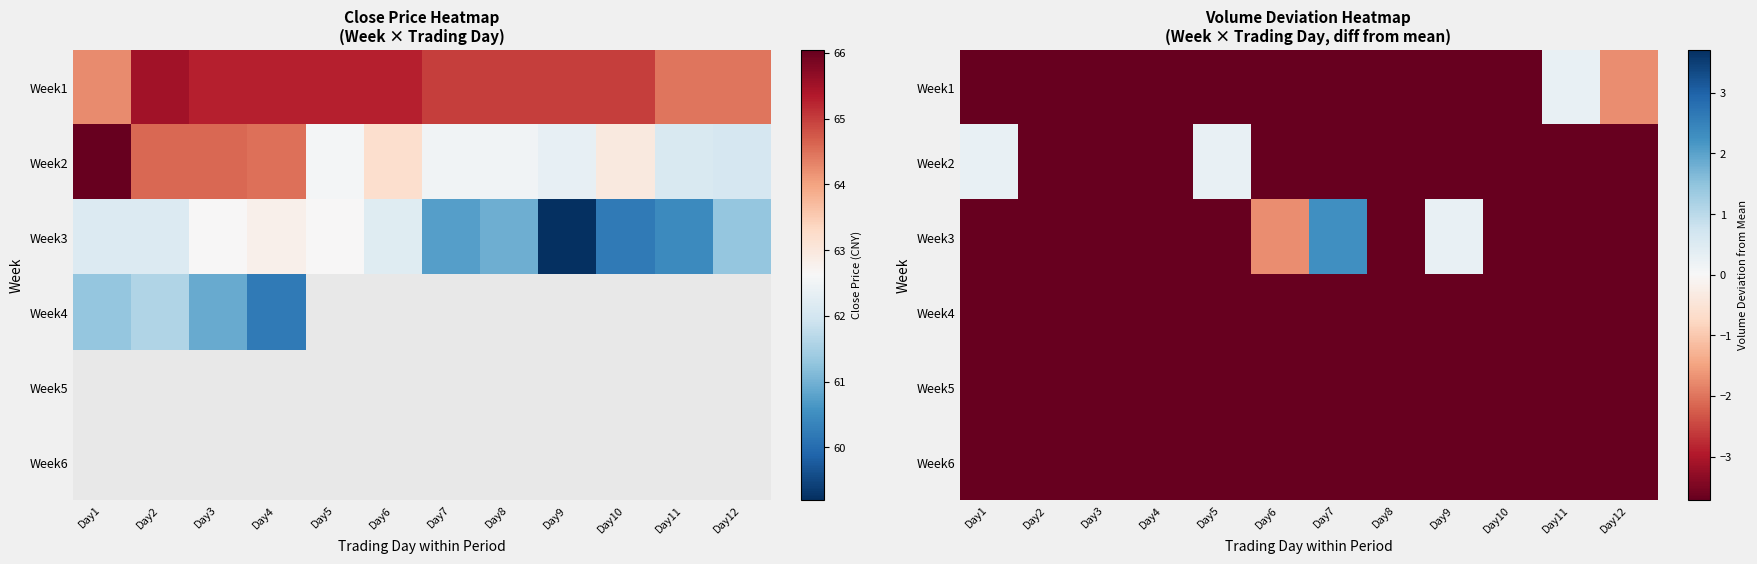

Is it true that Week1 equals -1.4 at Day3?

False